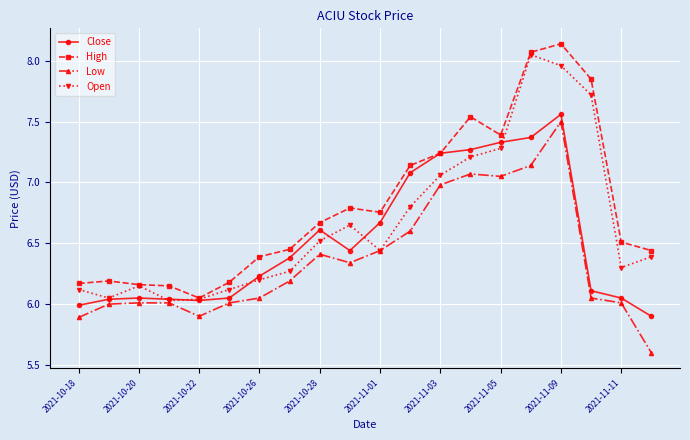

List the series in order of their overall mean, highest first.

High, Open, Close, Low